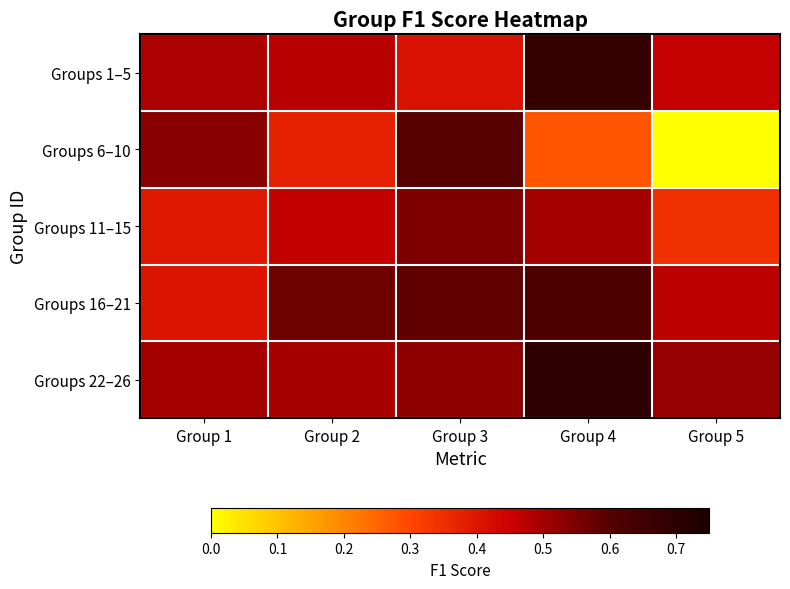

Rank the series at Group 4 from lowest to highest value.

Groups 6–10, Groups 11–15, Groups 16–21, Groups 1–5, Groups 22–26